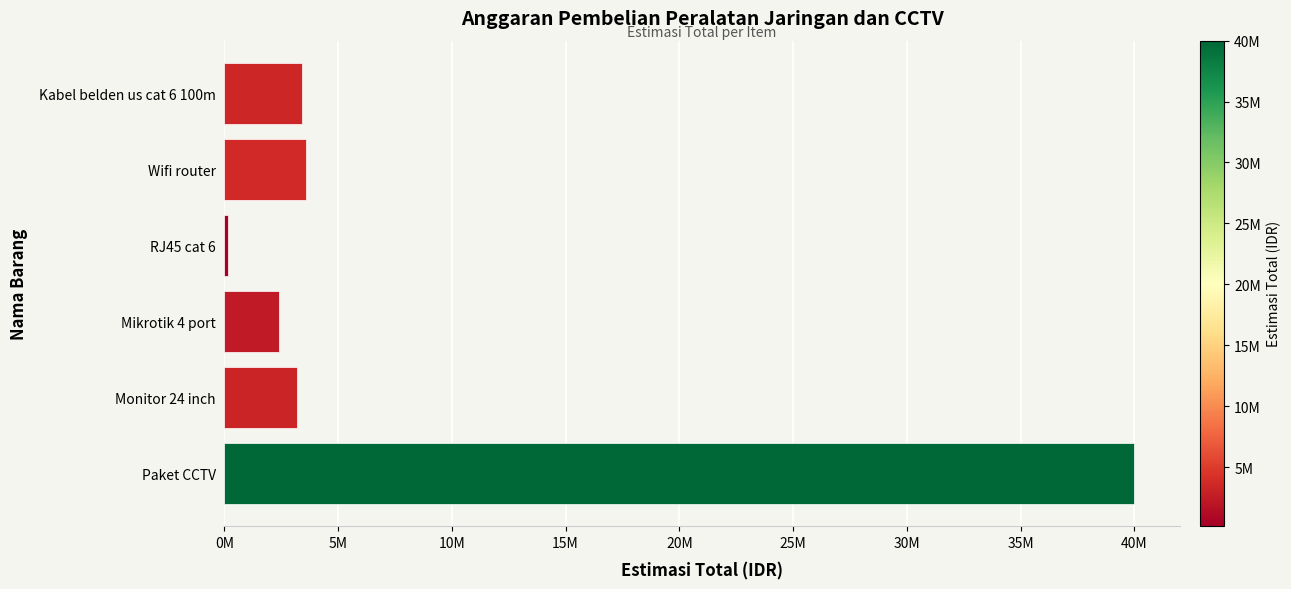

What is the greatest value displayed?

40000000